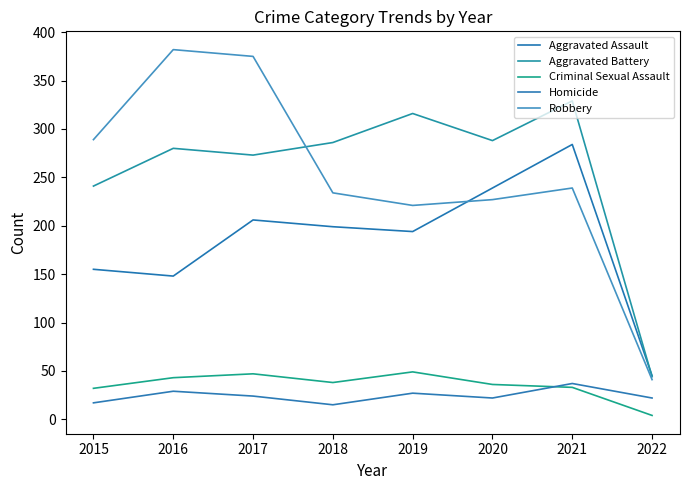

At which category does the chart reach its peak across all series?

2016